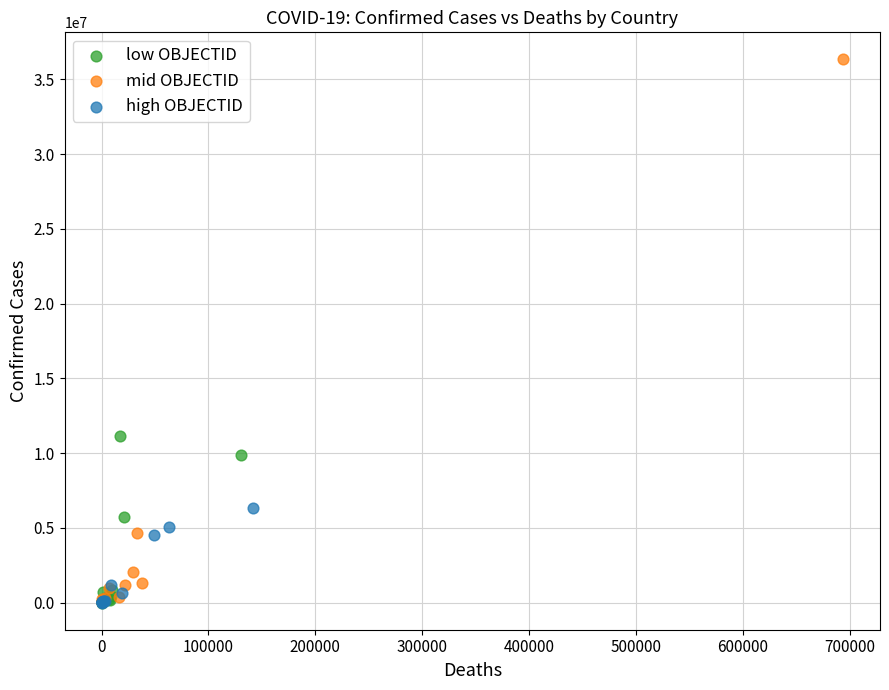

Which series has the largest Y range (max minus min)?

mid OBJECTID